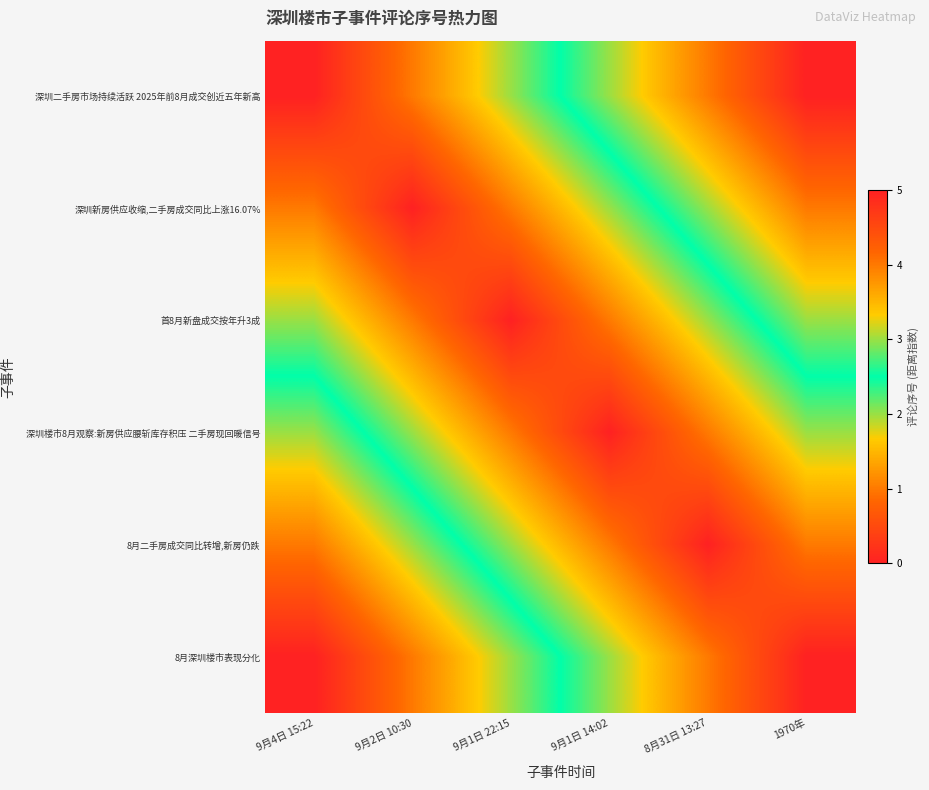

Rank the series at 8月31日 13:27 from lowest to highest value.

8月二手房成交同比转增,新房仍跌, 深圳楼市8月观察:新房供应腰斩库存积压 二手房现回暖信号, 8月深圳楼市表现分化, 首8月新盘成交按年升3成, 深圳新房供应收缩,二手房成交同比上涨16.07%, 深圳二手房市场持续活跃 2025年前8月成交创近五年新高